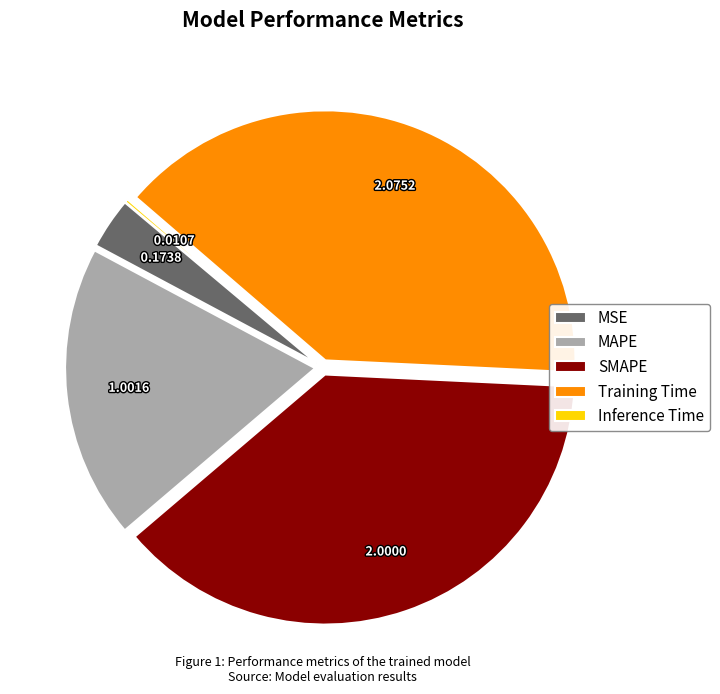

What is the ratio of the value at Training Time to the value at SMAPE?

1.0